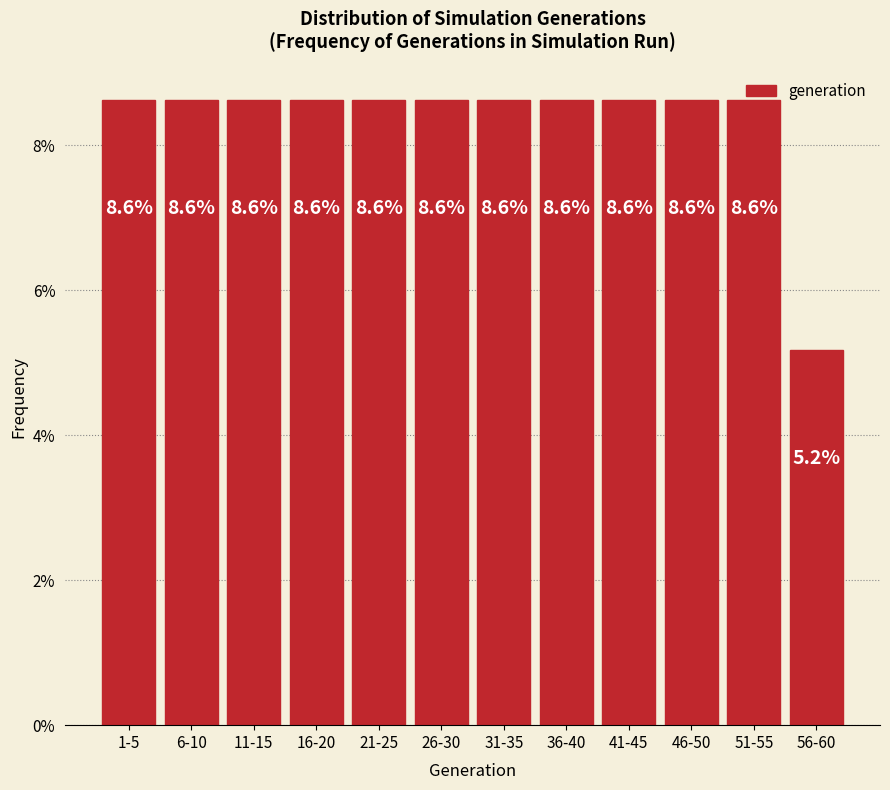

Which category has the lowest value across all series?

56-60